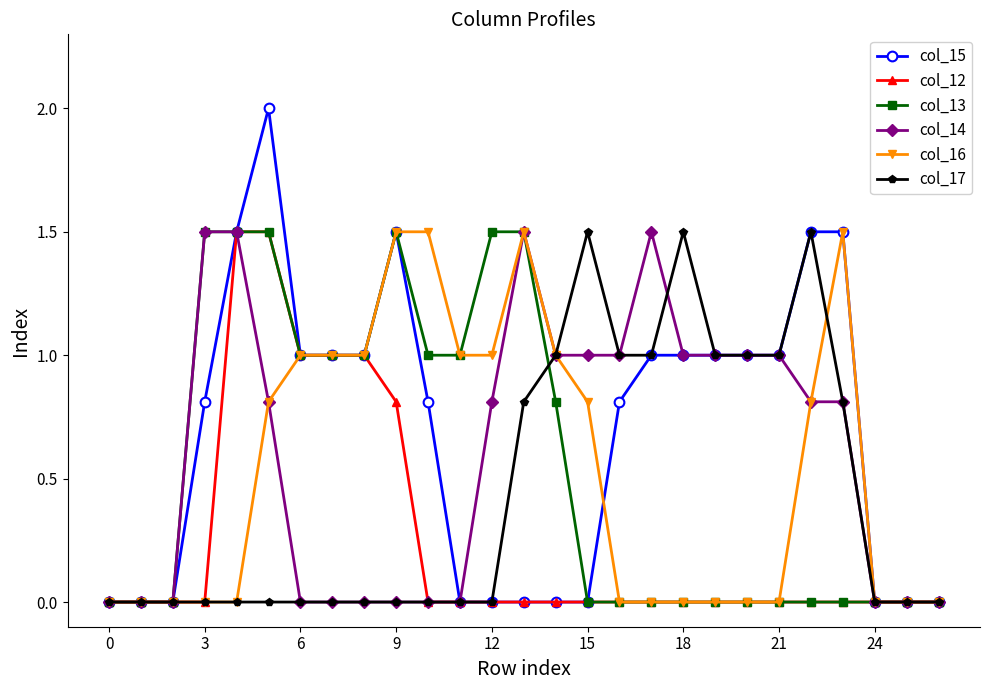

Which series has the largest range (max minus min)?

col_15